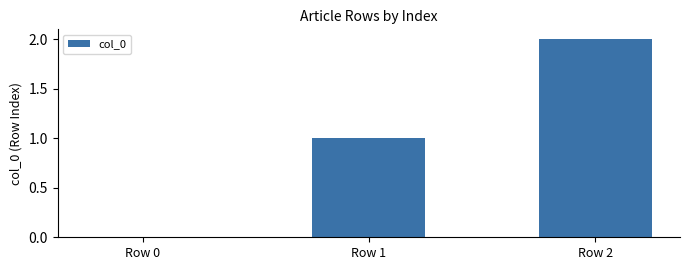

Approximately how many times larger is the value at Row 2 compared to Row 1?

2.0